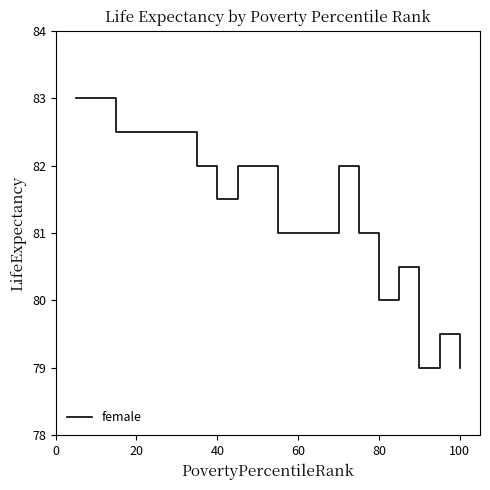

What is the maximum value shown in the chart?

83.0